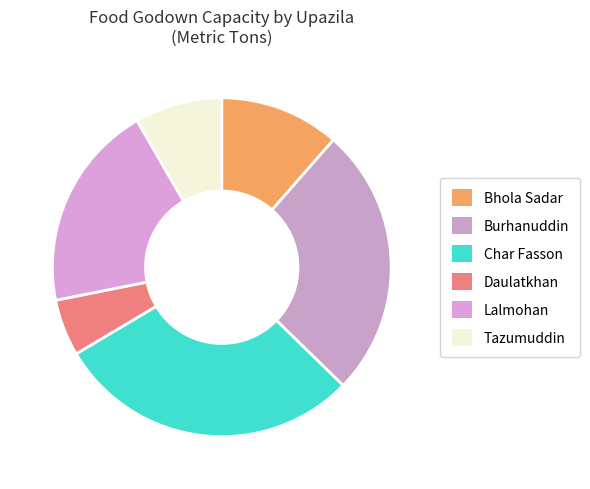

What is the largest slice in the pie chart?

Char Fasson